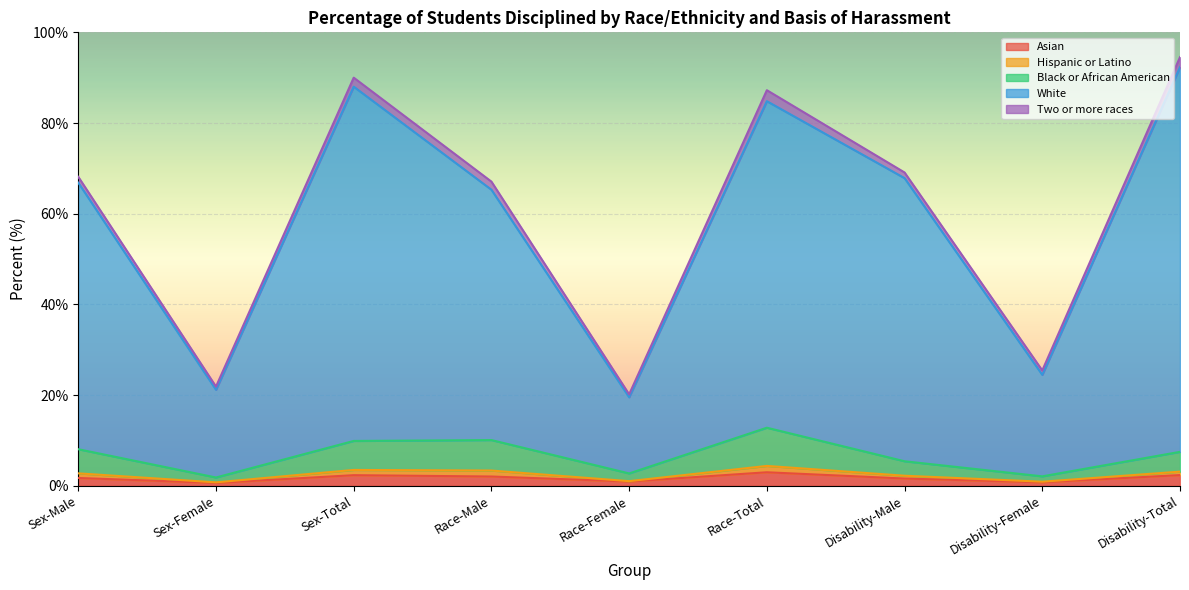

What is the label of the 5th point from the right?

Race-Female